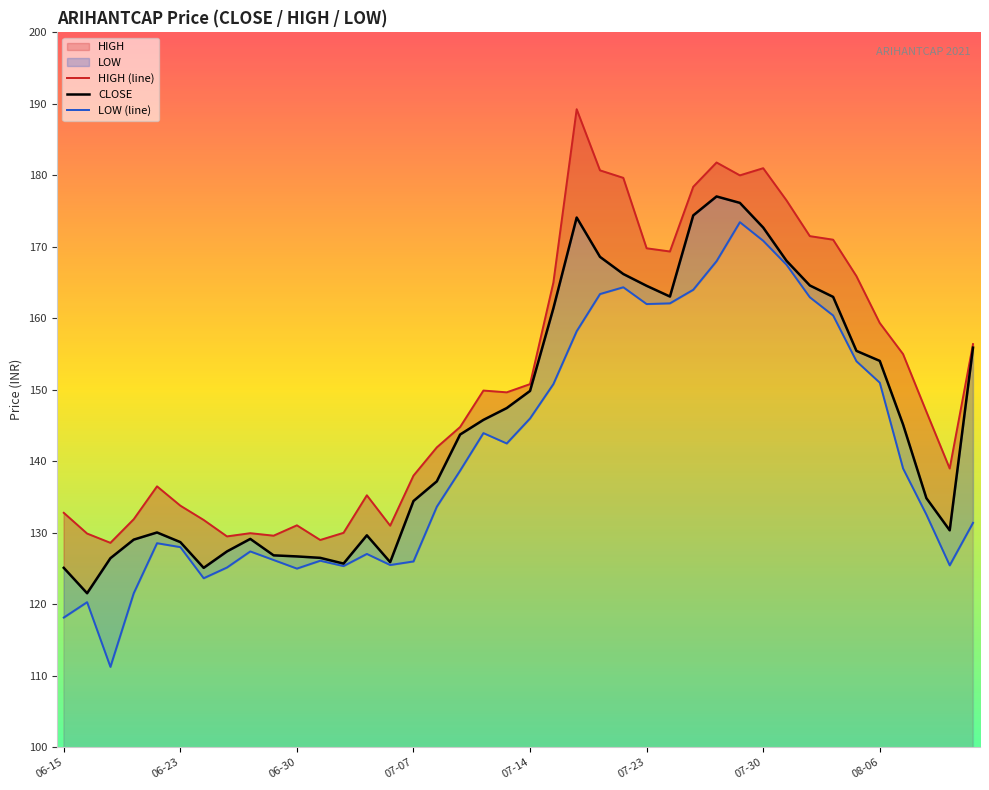

What is the sum of the LOW (line) values at 39 and 37?

264.0